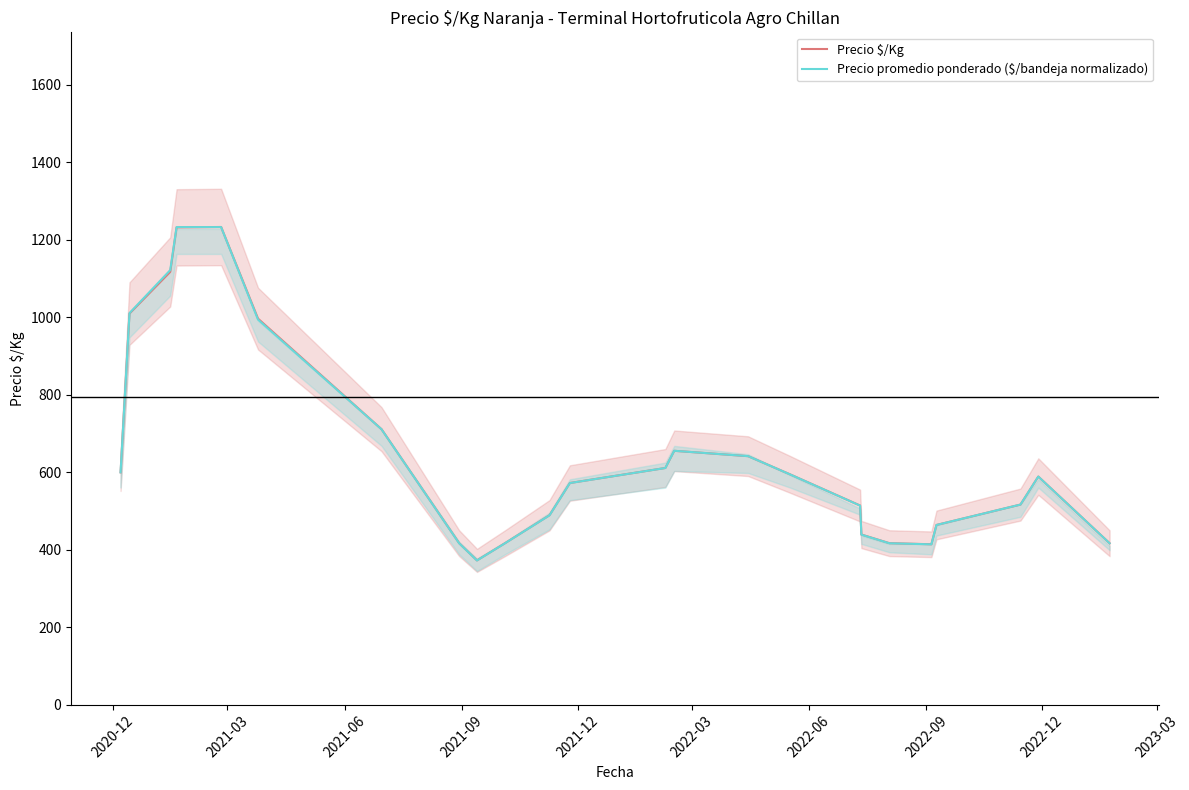

True or false: Precio $/Kg has more than 2 interior local peaks.

True